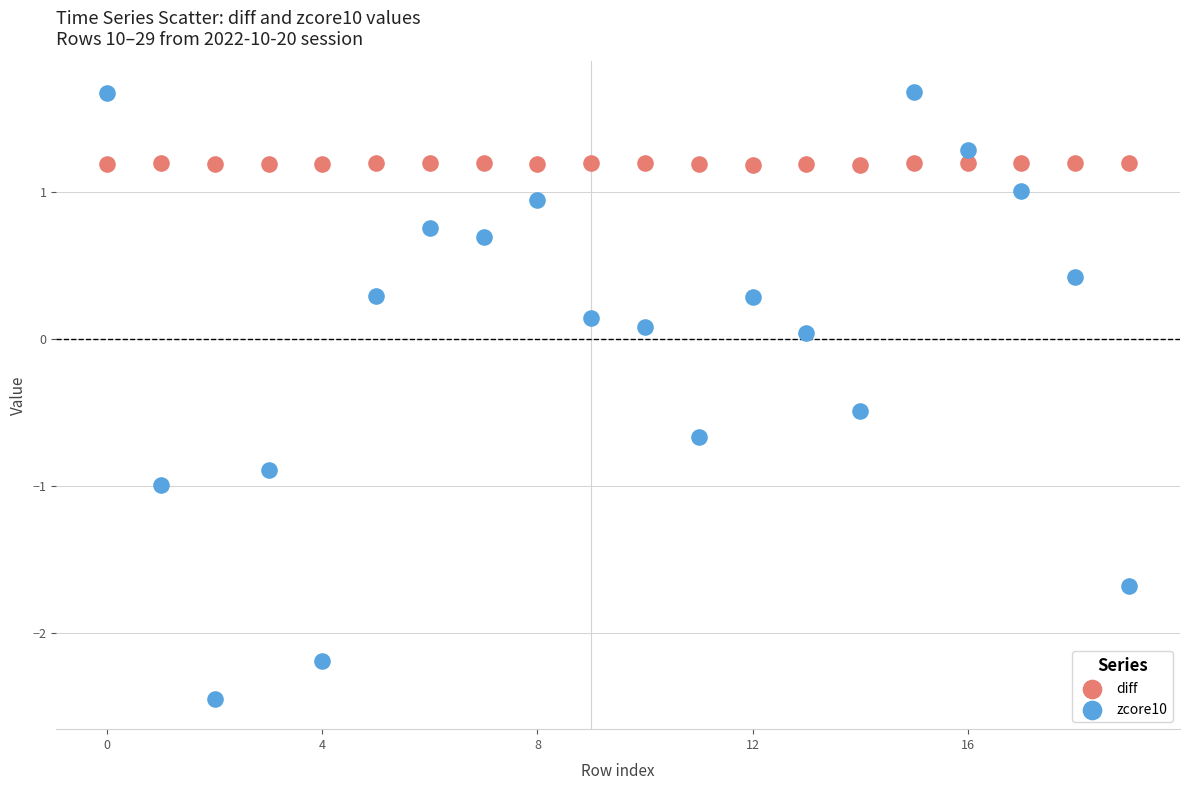

Which series reaches the maximum Y coordinate?

zcore10